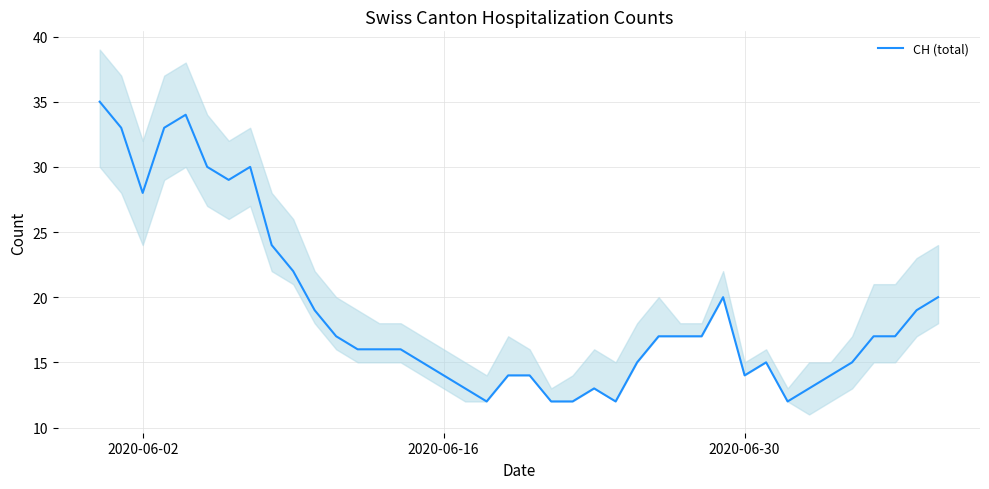

What is the highest value of the CH (total) series?

35